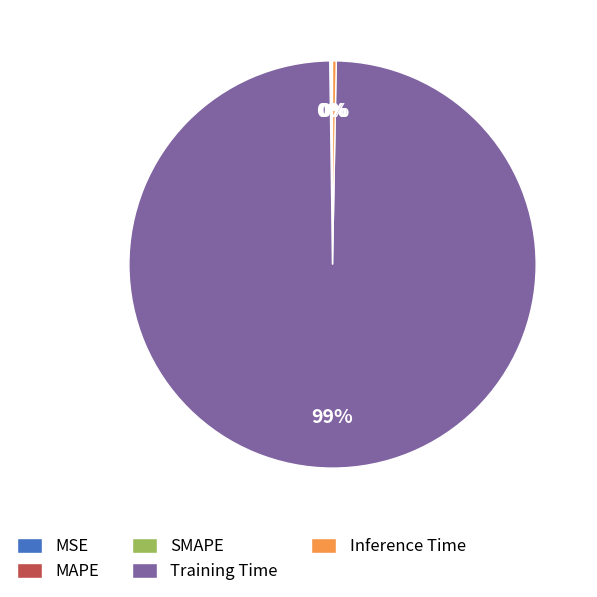

To the nearest percent, what is the average slice percentage?

20%